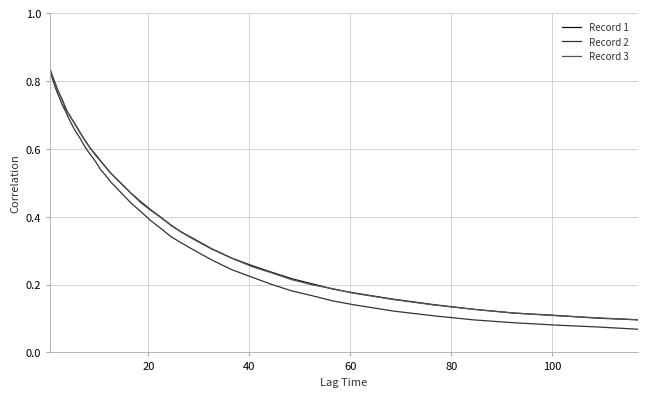

What are all the series names shown in the legend?

Record 1, Record 2, Record 3